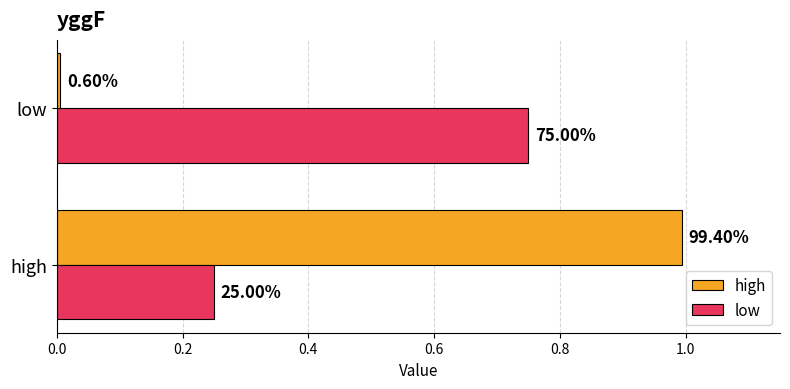

What is the value of the high bar at the 1st from the left?

1.0